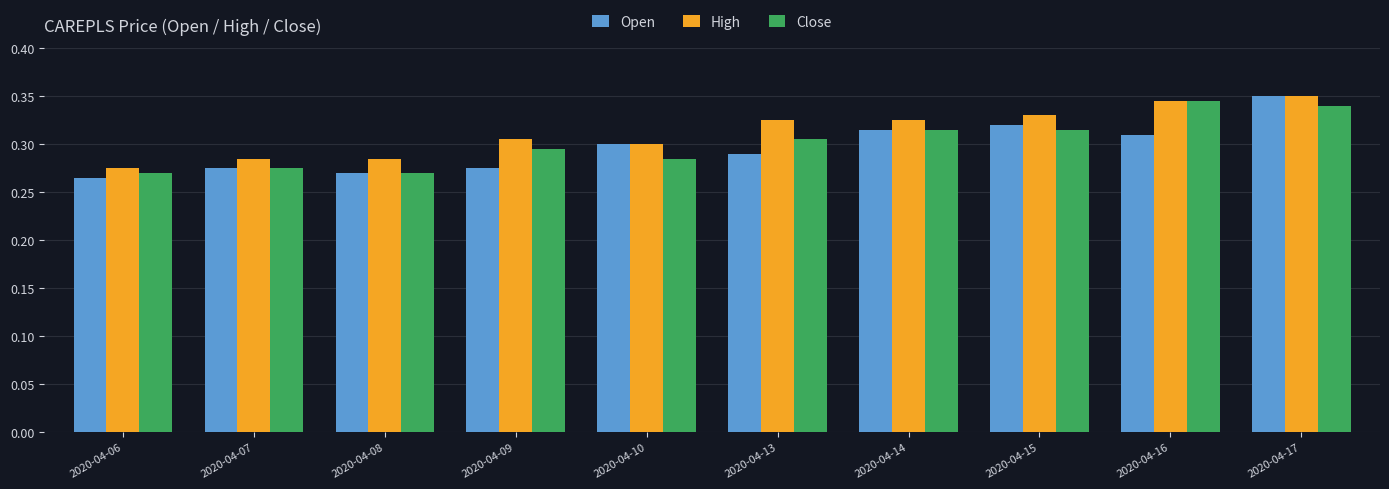

How many Open values are between 0 and 1?

10